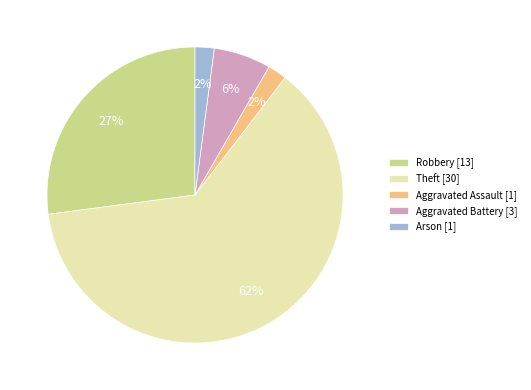

Which slice represents more than half of the pie?

Theft [30]